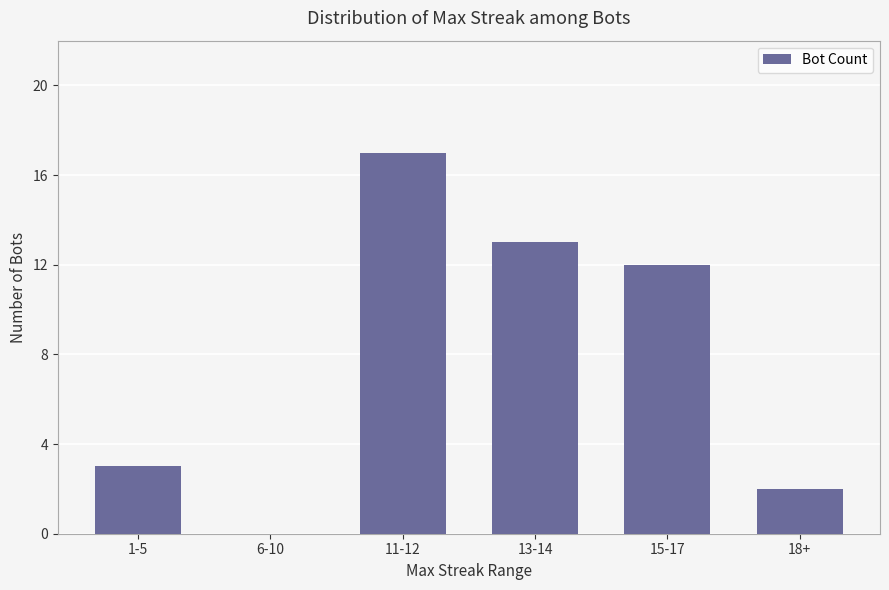

What is the change in value from 15-17 to 18+?

-10